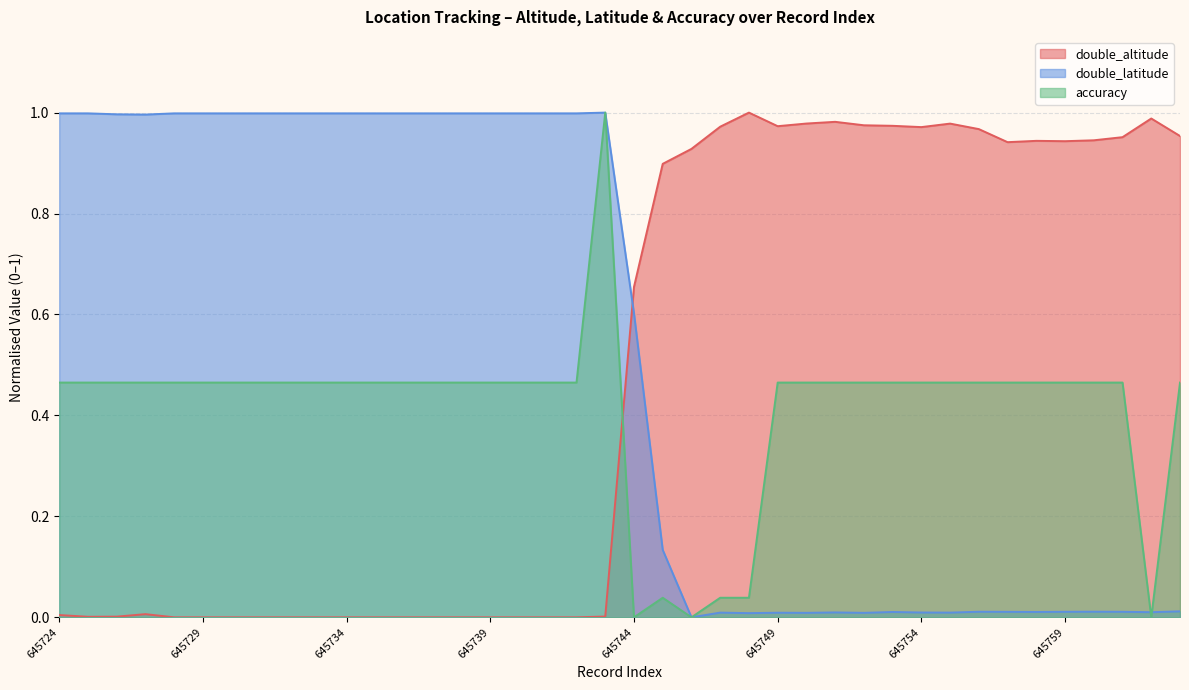

Which label corresponds to the smallest value in the chart?

645728